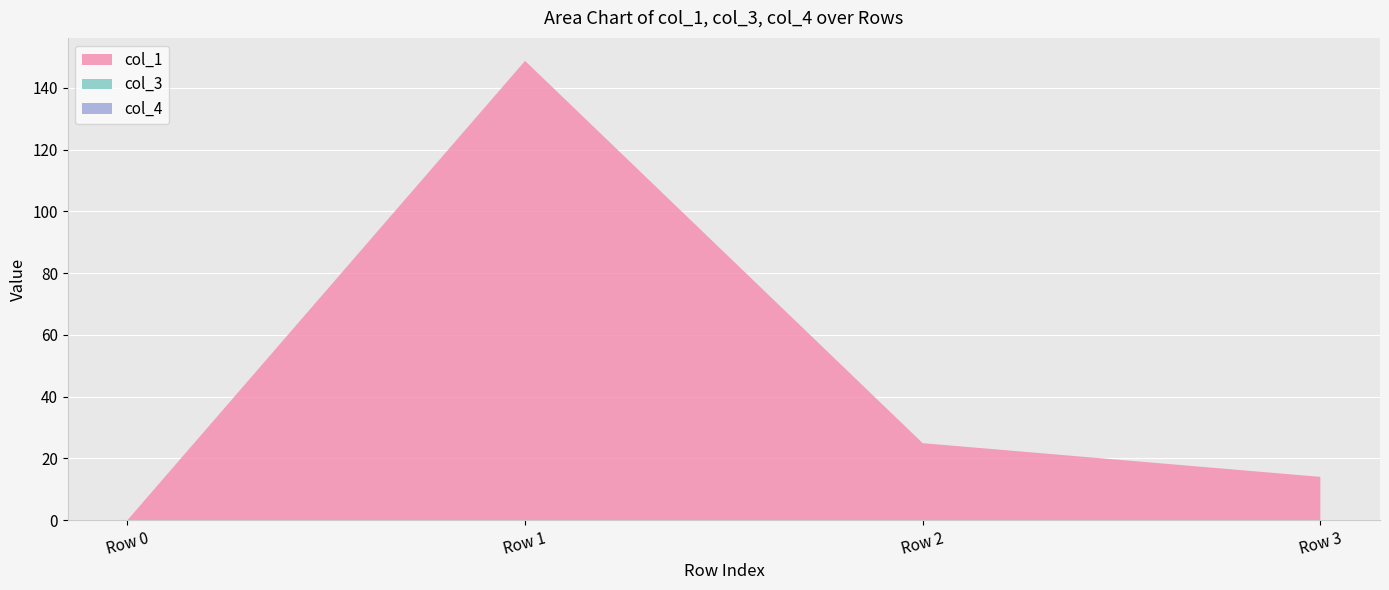

Reading left to right, list all the values displayed in this chart.

col_1: Row 0=0.0	Row 1=148.8	Row 2=24.9	Row 3=14.0
col_3: Row 0=0.0	Row 1=0.0	Row 2=0.0	Row 3=0.0
col_4: Row 0=0.0	Row 1=0.0	Row 2=0.0	Row 3=0.0